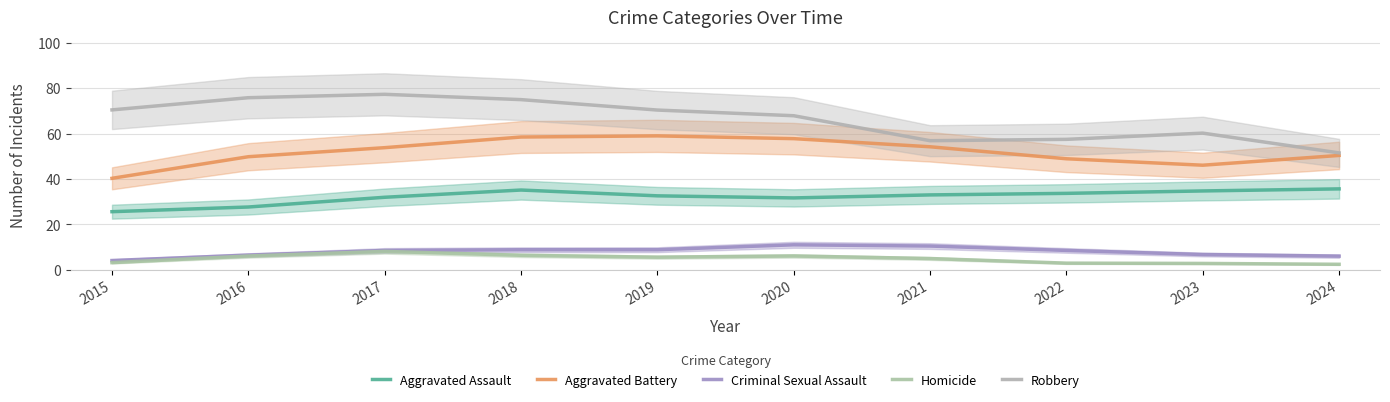

Reading left to right, extract all data points from this chart.

Aggravated Assault: 25.6	27.7	32.0	35.2	32.6	31.7	33.0	33.7	34.8	35.7
Aggravated Battery: 40.3	49.8	53.8	58.5	59.0	57.8	54.2	48.9	46.1	50.4
Criminal Sexual Assault: 4.1	6.5	8.6	8.9	8.9	11.1	10.5	8.6	6.8	6.1
Homicide: 3.2	6.1	8.2	6.4	5.6	6.1	5.0	3.0	2.9	2.5
Robbery: 70.5	75.8	77.3	75.0	70.4	67.9	56.9	57.5	60.2	51.5